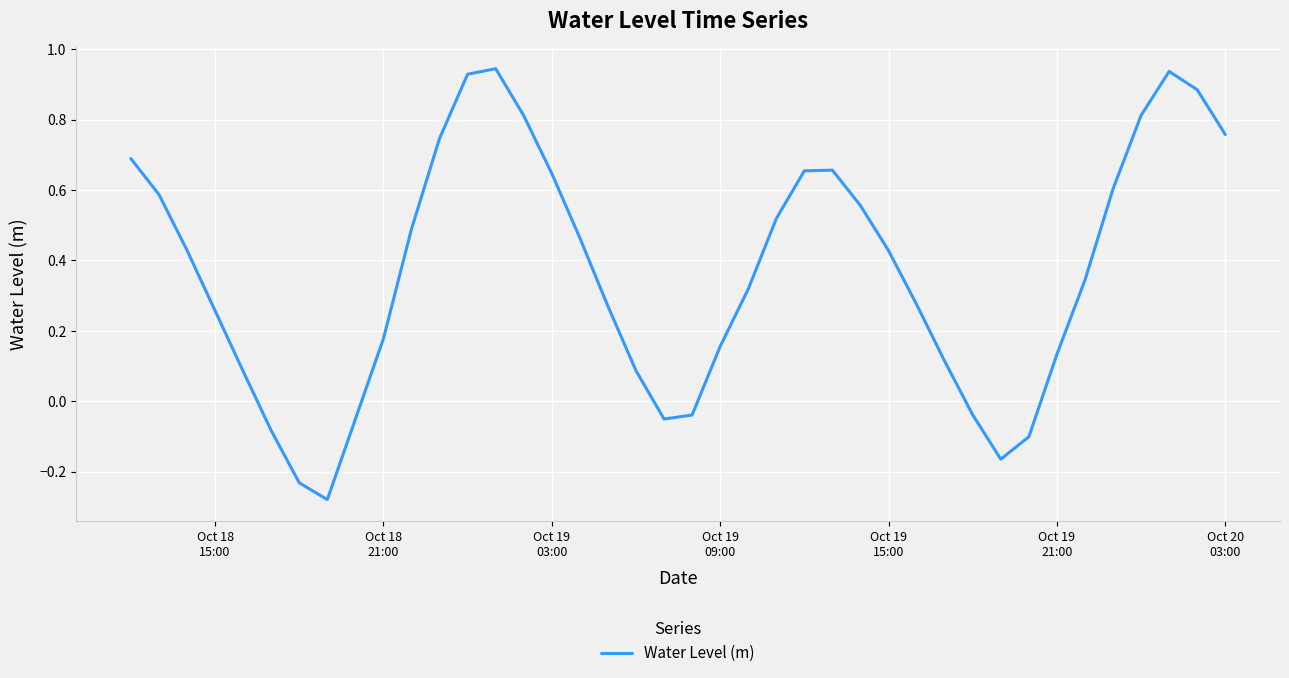

What is the difference between the maximum and minimum values?

1.2